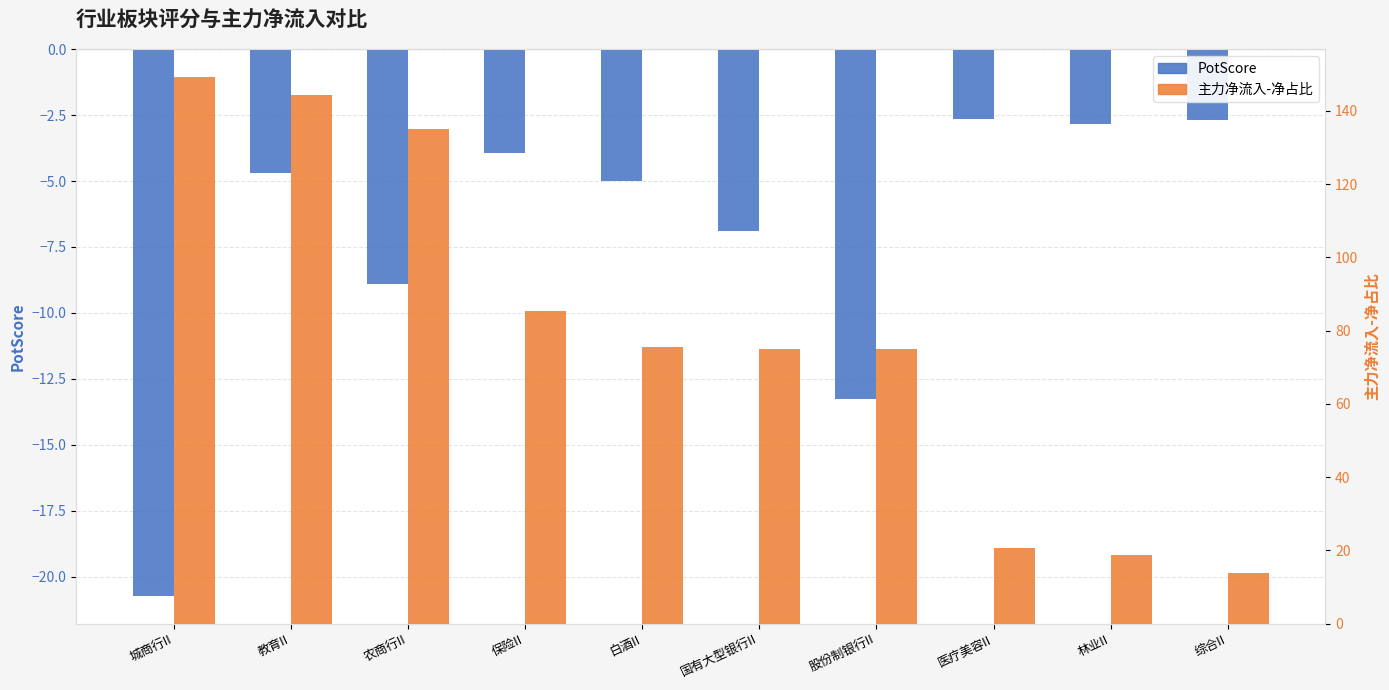

True or false: PotScore has a value of -6.9 at 国有大型银行II.

True